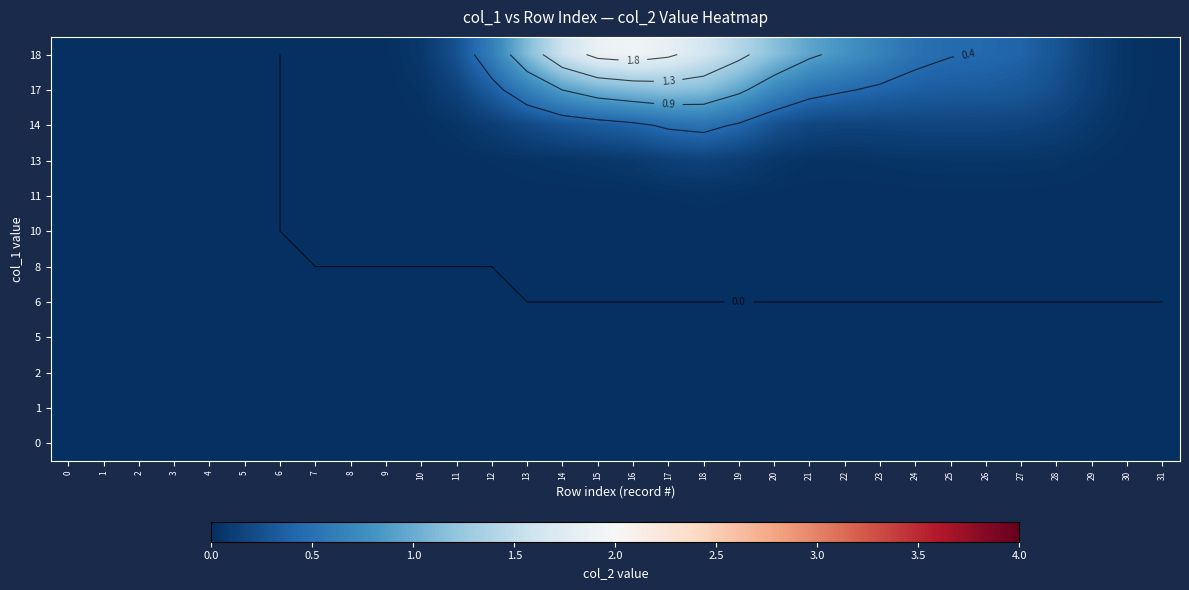

How many data points in 17 are above 0?

25